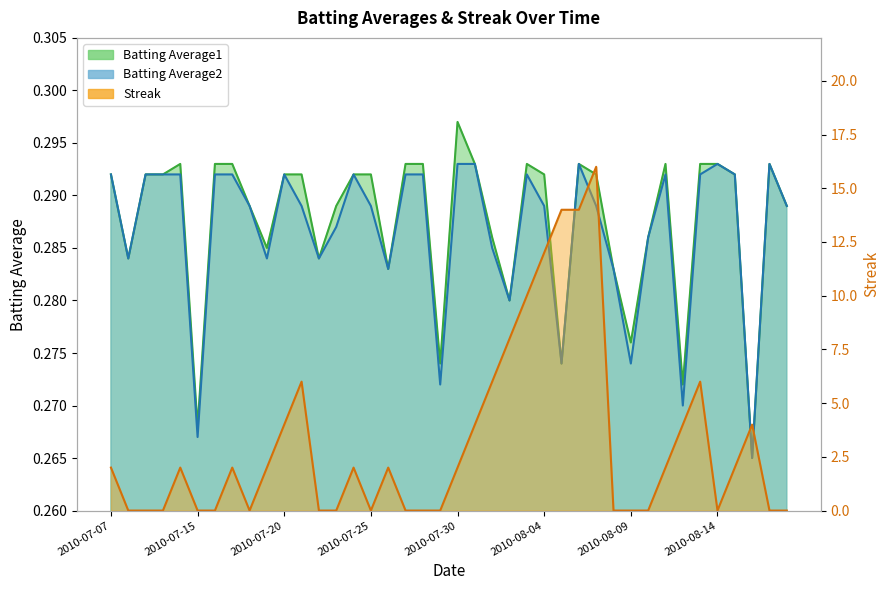

Reading left to right, transcribe all the data shown in this chart.

Batting Average1: 0.3	0.3	0.3	0.3	0.3	0.3	0.3	0.3	0.3	0.3	0.3	0.3	0.3	0.3	0.3	0.3	0.3	0.3	0.3	0.3	0.3	0.3	0.3	0.3	0.3	0.3	0.3	0.3	0.3	0.3	0.3	0.3	0.3	0.3	0.3	0.3	0.3	0.3	0.3	0.3
Batting Average2: 0.3	0.3	0.3	0.3	0.3	0.3	0.3	0.3	0.3	0.3	0.3	0.3	0.3	0.3	0.3	0.3	0.3	0.3	0.3	0.3	0.3	0.3	0.3	0.3	0.3	0.3	0.3	0.3	0.3	0.3	0.3	0.3	0.3	0.3	0.3	0.3	0.3	0.3	0.3	0.3
Streak: 2.0	0.0	0.0	0.0	2.0	0.0	0.0	2.0	0.0	2.0	4.0	6.0	0.0	0.0	2.0	0.0	2.0	0.0	0.0	0.0	2.0	4.0	6.0	8.0	10.0	12.0	14.0	14.0	16.0	0.0	0.0	0.0	2.0	4.0	6.0	0.0	2.0	4.0	0.0	0.0